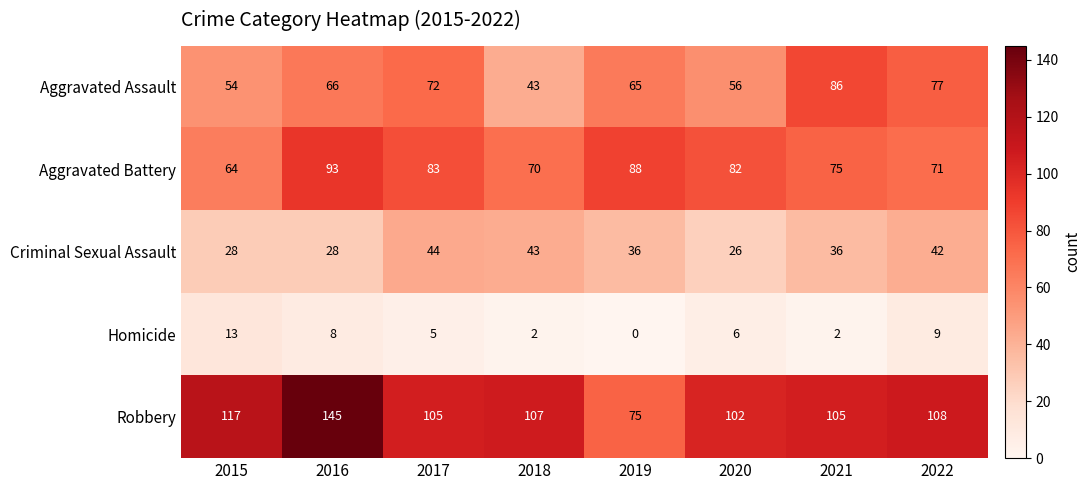

What is the maximum value shown in the chart?

145